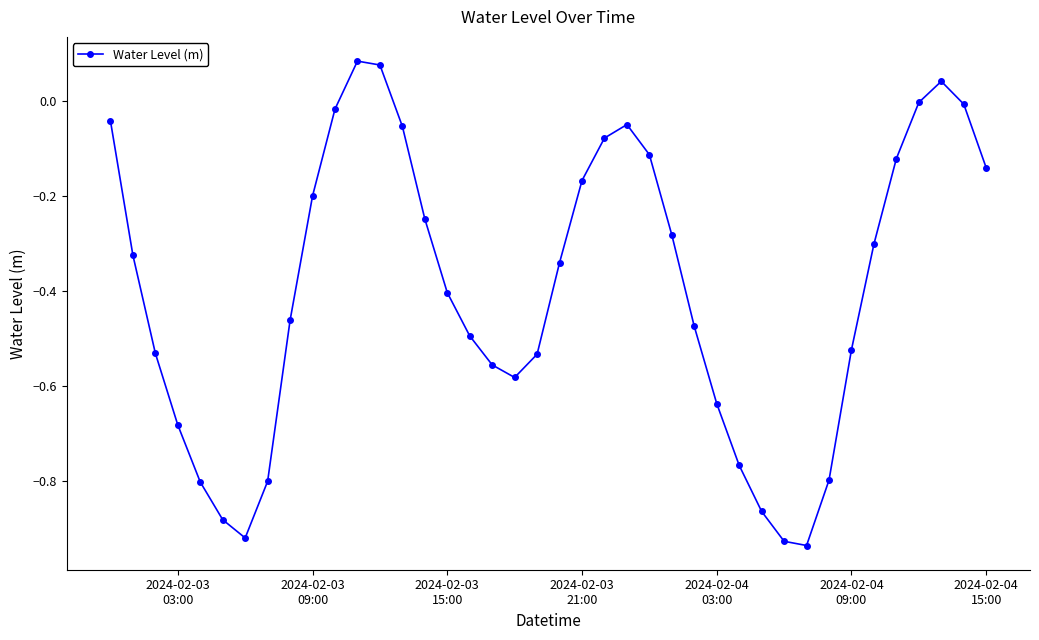

True or false: the data has more than 0 interior local peaks.

True